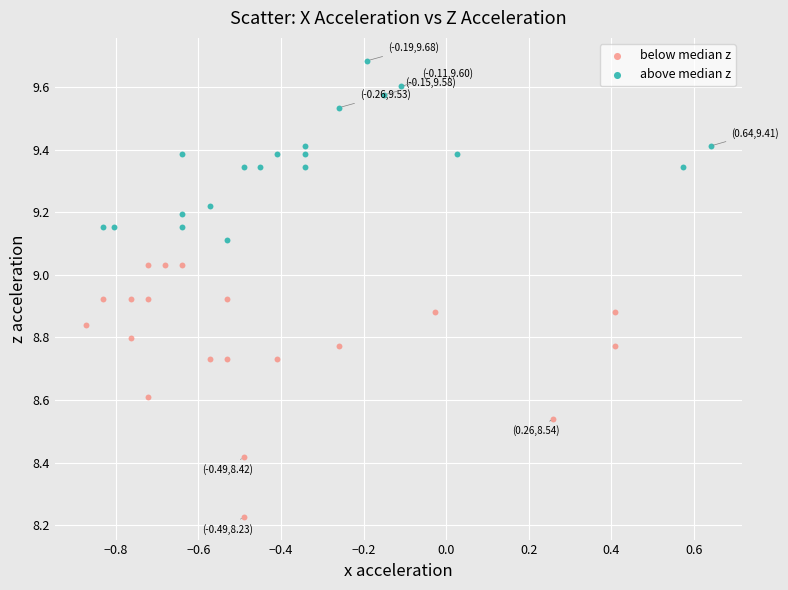

Which series contains the highest Y value?

above median z